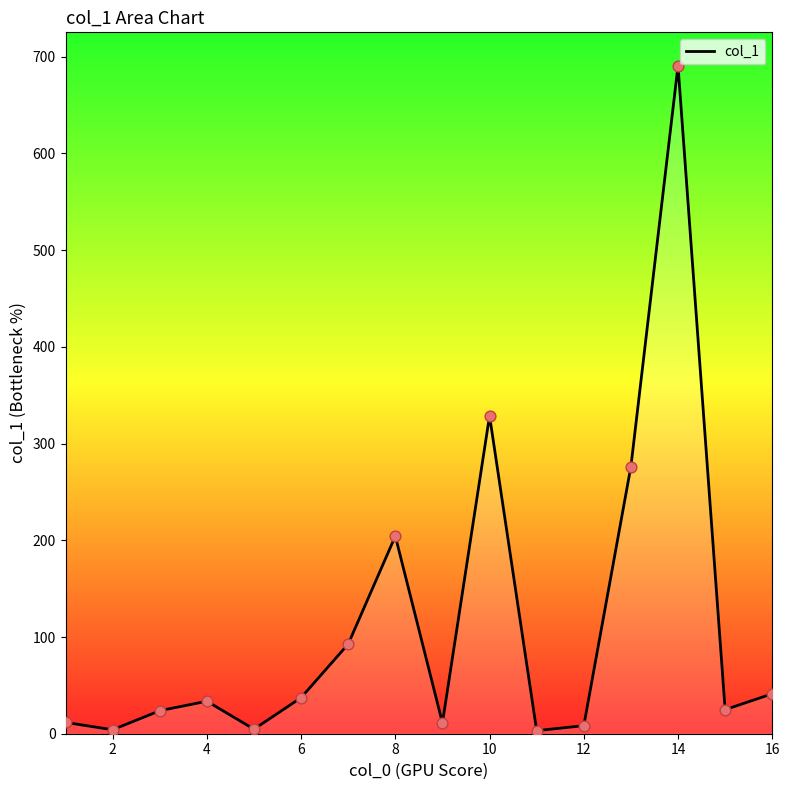

What is the maximum value shown in the chart?

690.7